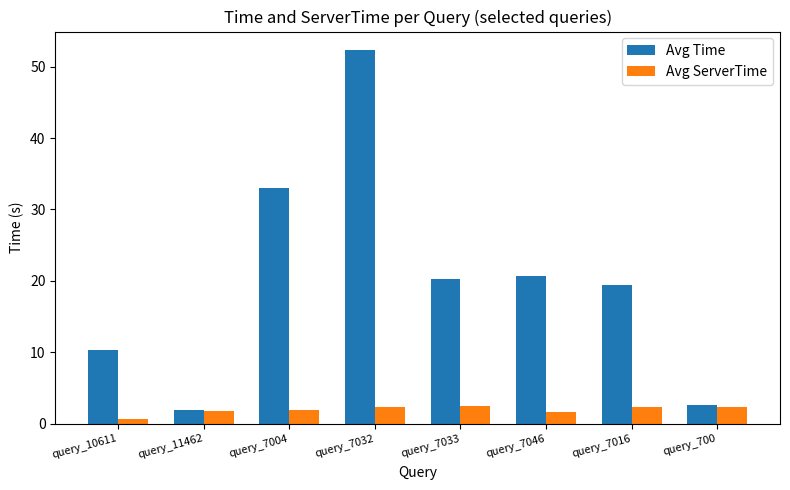

What are all the series names shown in the legend?

Avg Time, Avg ServerTime